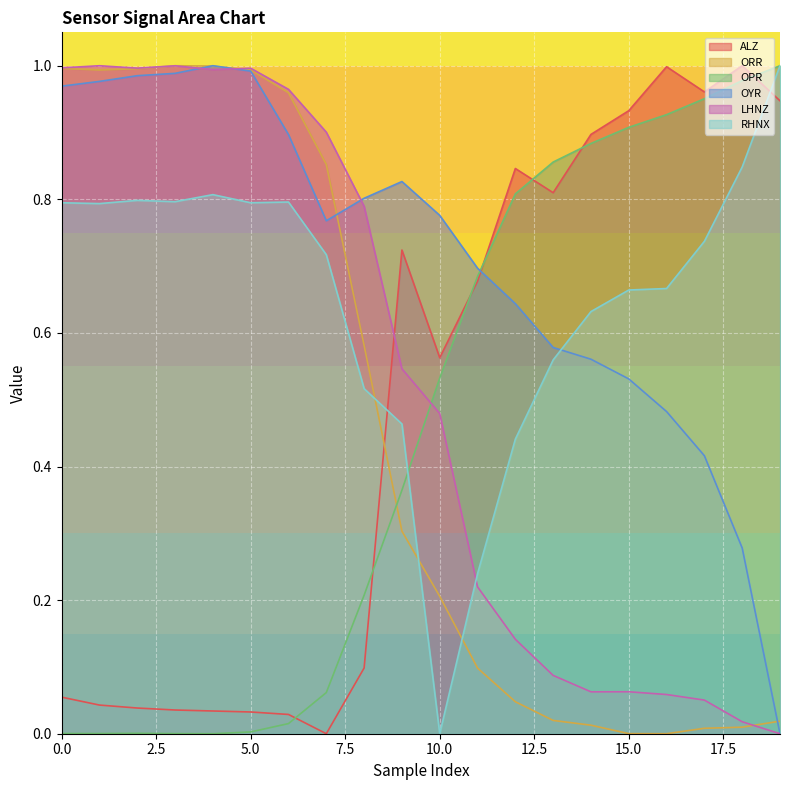

Rank the series by their maximum value, from highest to lowest.

ALZ, ORR, OPR, OYR, LHNZ, RHNX